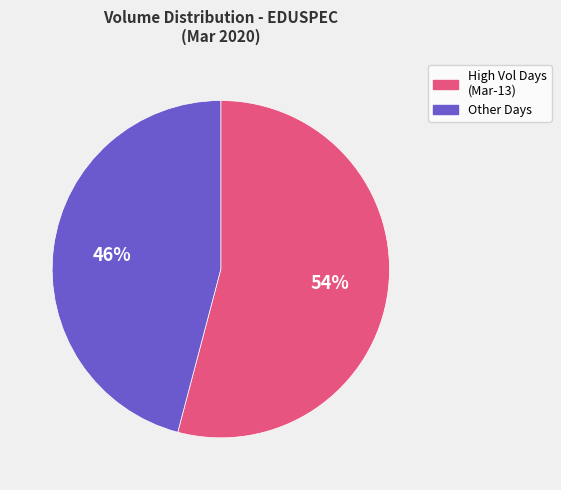

Is it true that High Vol Days (Mar-13) is 54% of the pie?

True